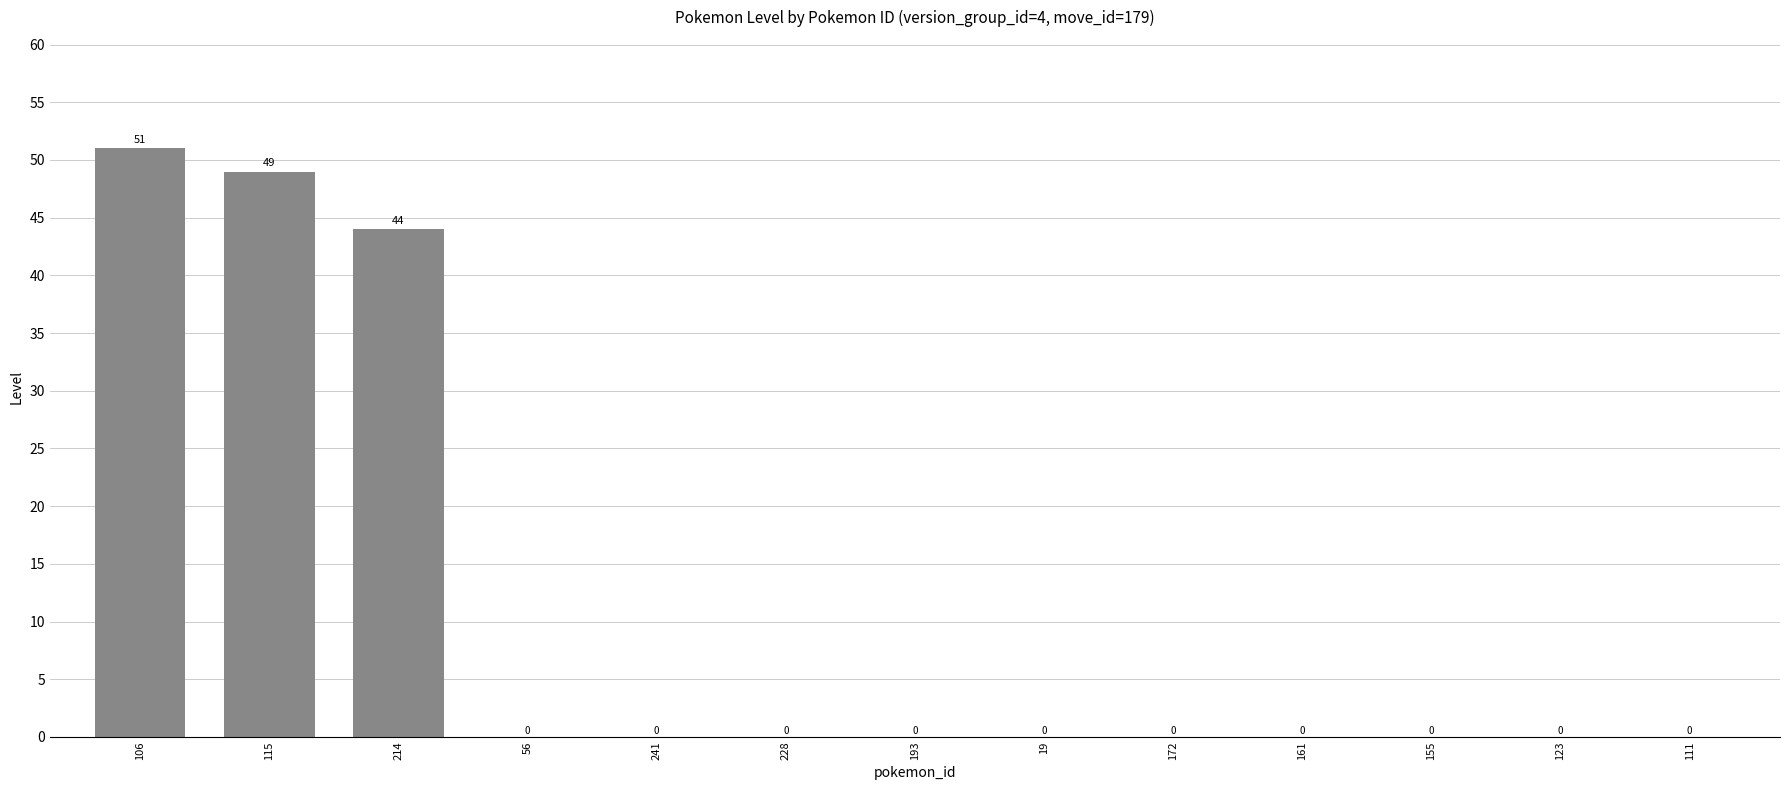

Where is the data nearest to the value 25?

214